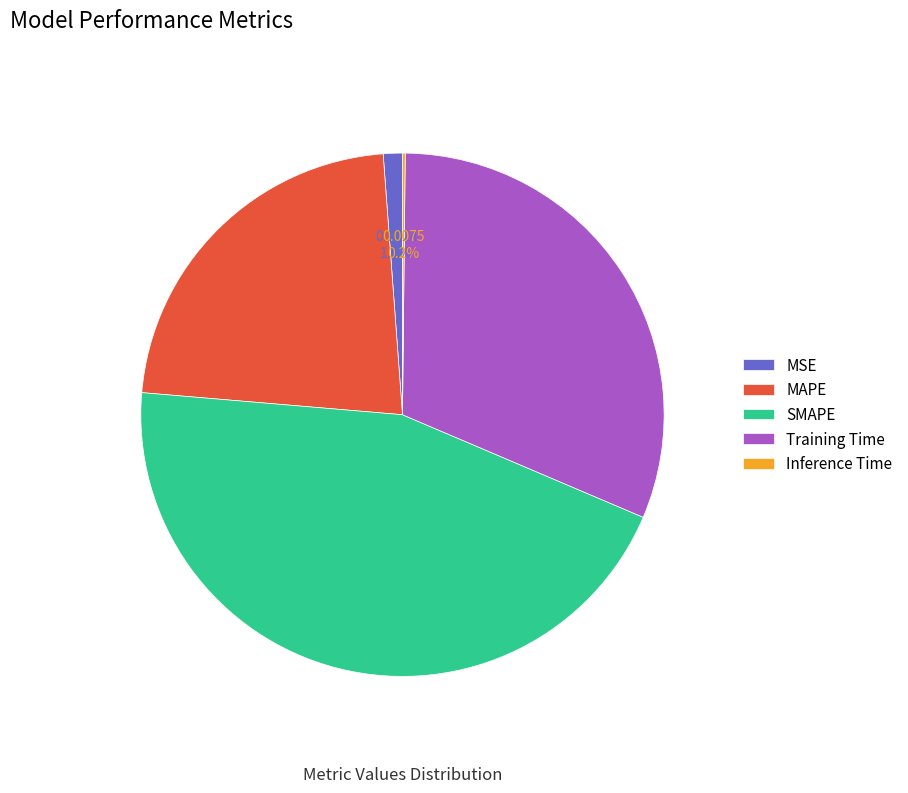

What portion of the pie excludes Training Time?

68.8%